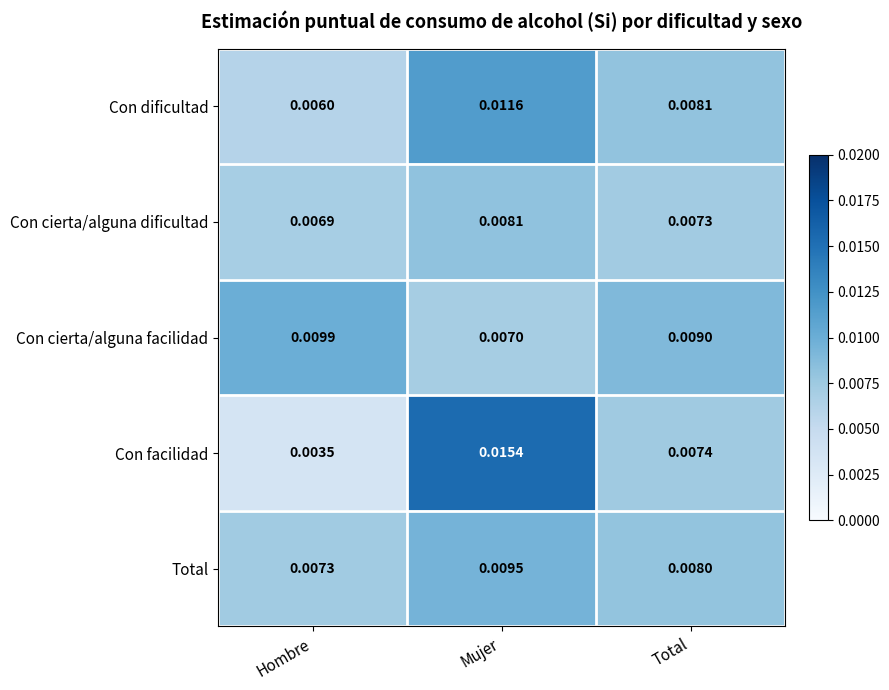

Which category has the highest value in the Con facilidad series?

Mujer